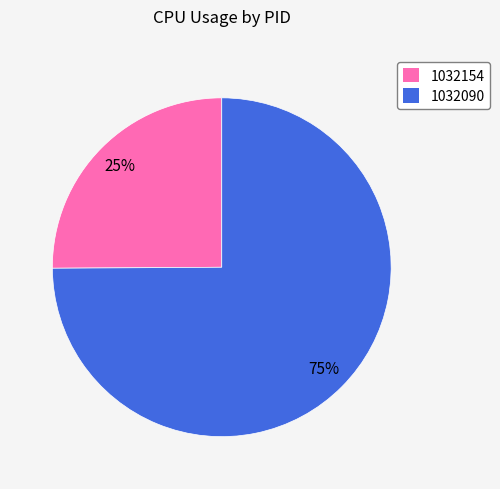

The 1032090 slice represents 75% of the pie. True or false?

True